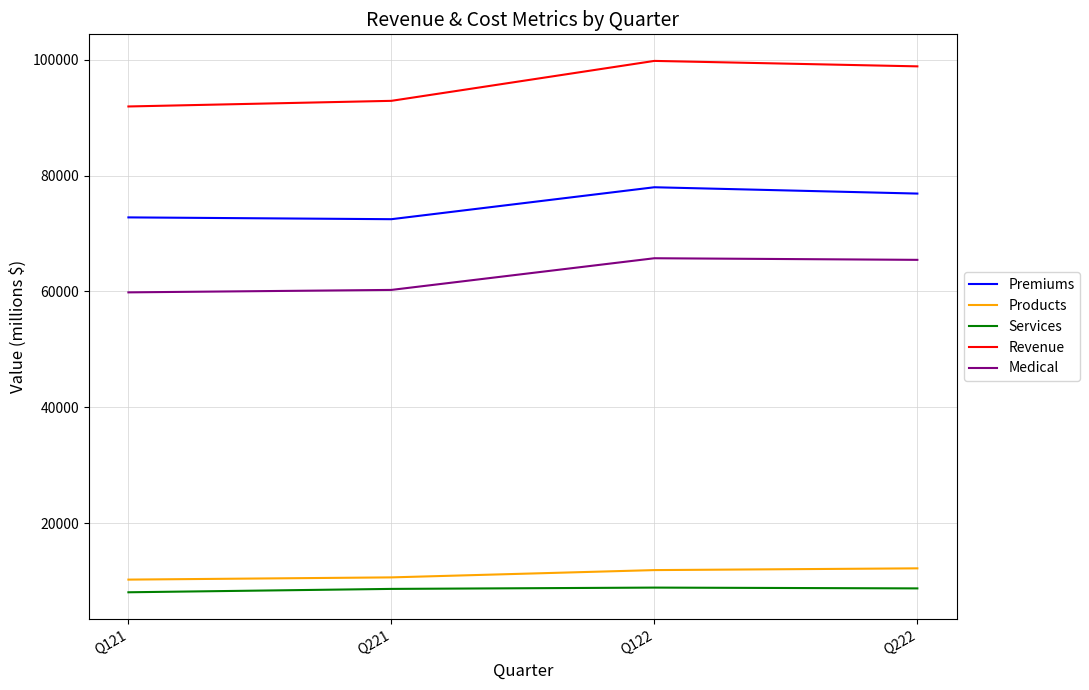

True or false: Services and Premiums cross at least once.

False